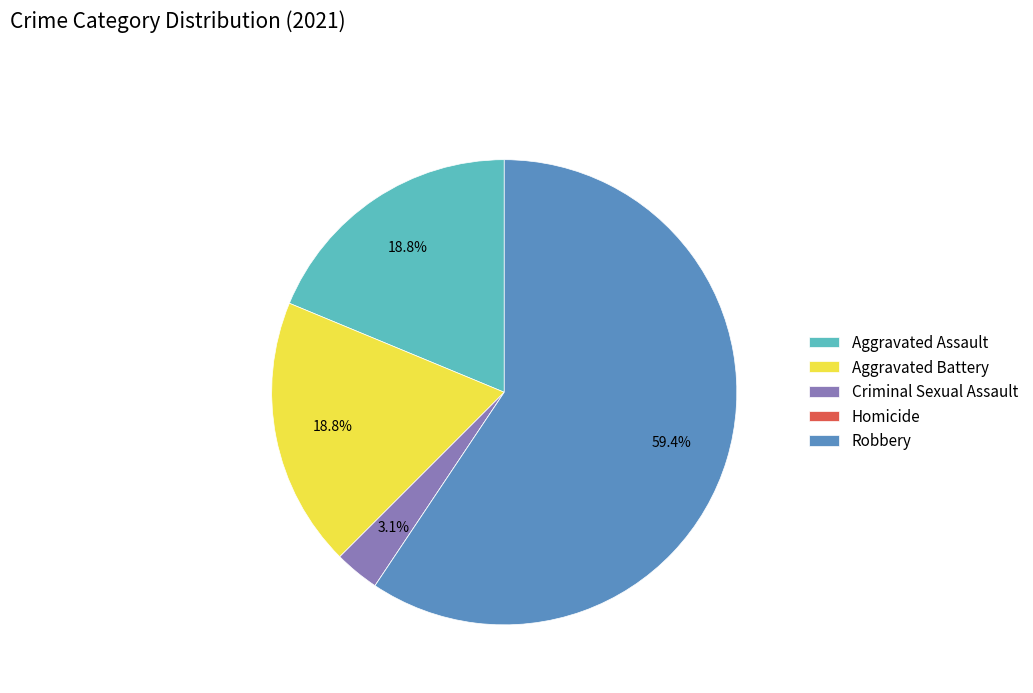

Do Robbery and Criminal Sexual Assault together represent more than half of the pie?

Yes